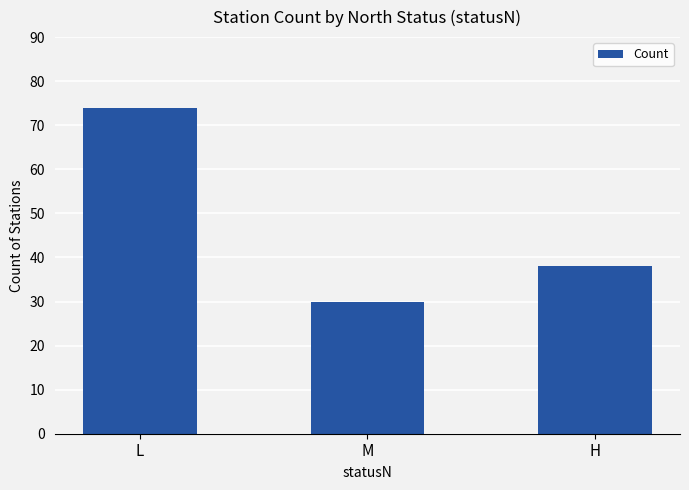

Does the chart contain stacked bars?

No